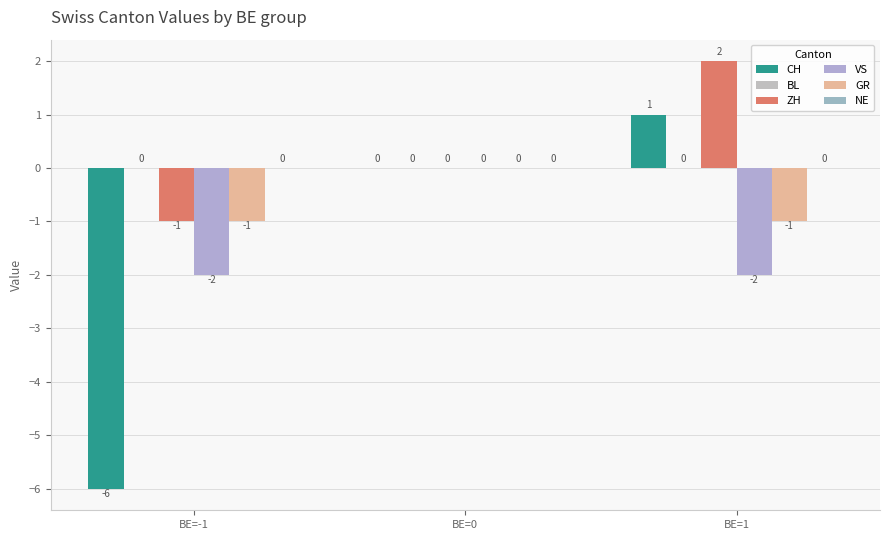

True or false: VS has a value of -1 at BE=0.

False